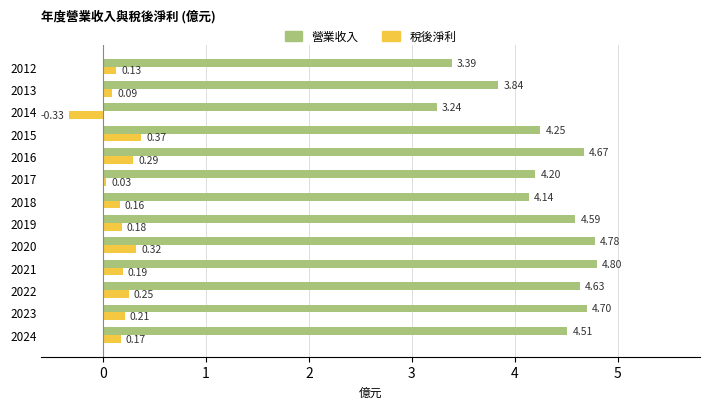

Is the value of 稅後淨利 at 2016 greater than the value of 營業收入 at 2016?

No